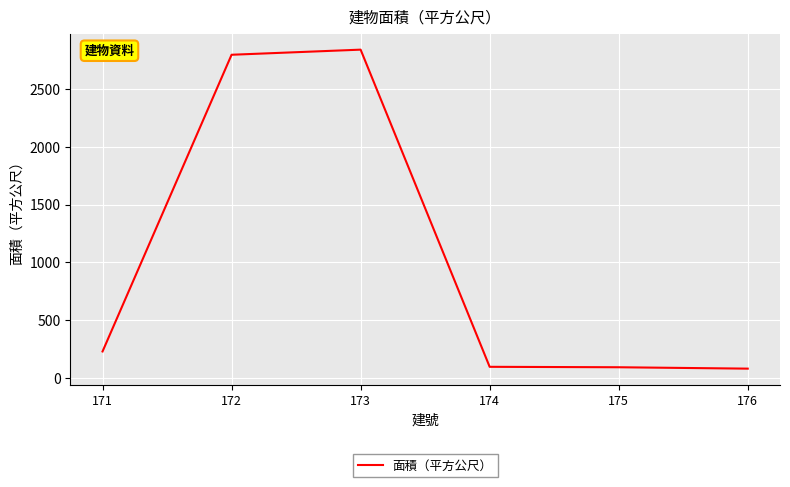

What is the sum of the values at 171 and 175?

324.4